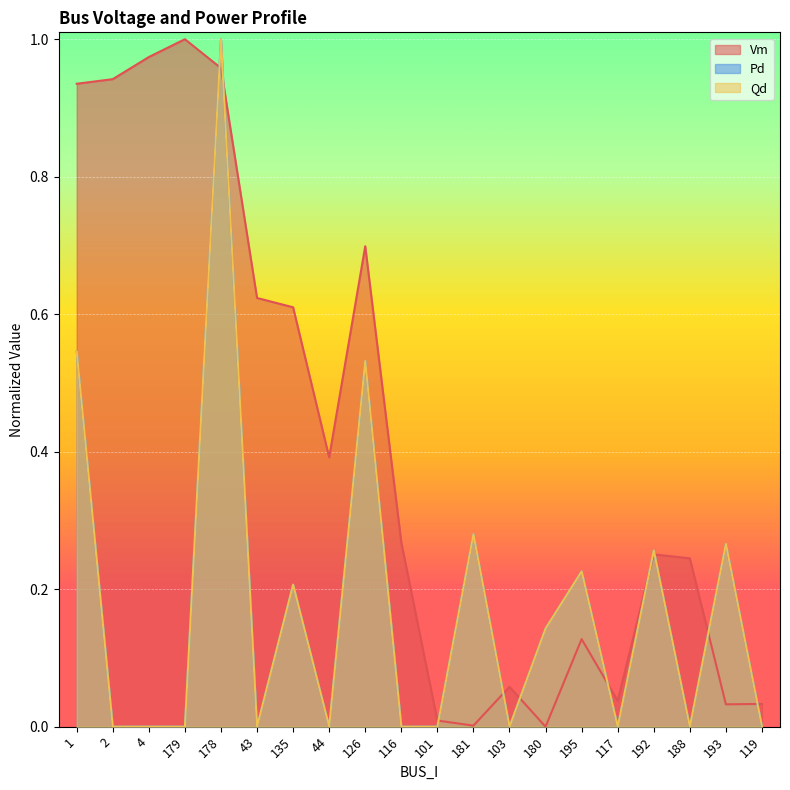

Reading left to right, extract all data points from this chart.

Vm: 1=0.9	2=0.9	4=1.0	179=1.0	178=1.0	43=0.6	135=0.6	44=0.4	126=0.7	116=0.3	101=0.0	181=0.0	103=0.1	180=0.0	195=0.1	117=0.0	192=0.3	188=0.2	193=0.0	119=0.0
Pd: 1=0.5	2=0.0	4=0.0	179=0.0	178=1.0	43=0.0	135=0.2	44=0.0	126=0.5	116=0.0	101=0.0	181=0.3	103=0.0	180=0.1	195=0.2	117=0.0	192=0.3	188=0.0	193=0.3	119=0.0
Qd: 1=0.5	2=0.0	4=0.0	179=0.0	178=1.0	43=0.0	135=0.2	44=0.0	126=0.5	116=0.0	101=0.0	181=0.3	103=0.0	180=0.1	195=0.2	117=0.0	192=0.3	188=0.0	193=0.3	119=0.0